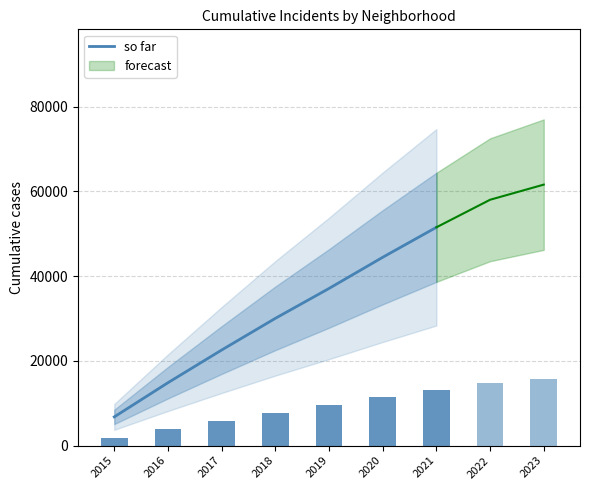

What value does the data have at 2021, to the nearest 100?

51500